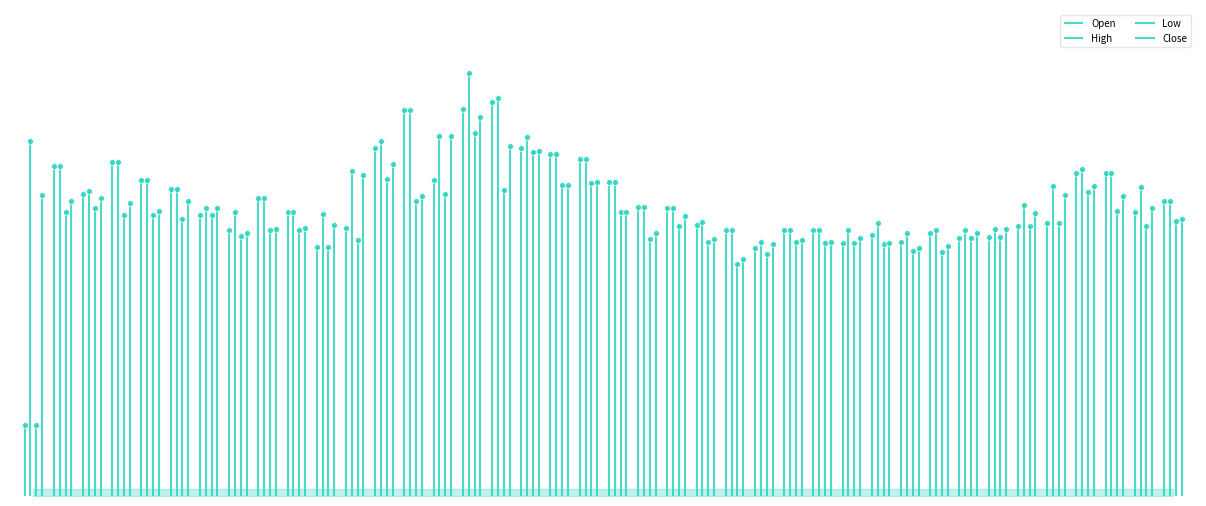

Which series contains the highest Y value?

High